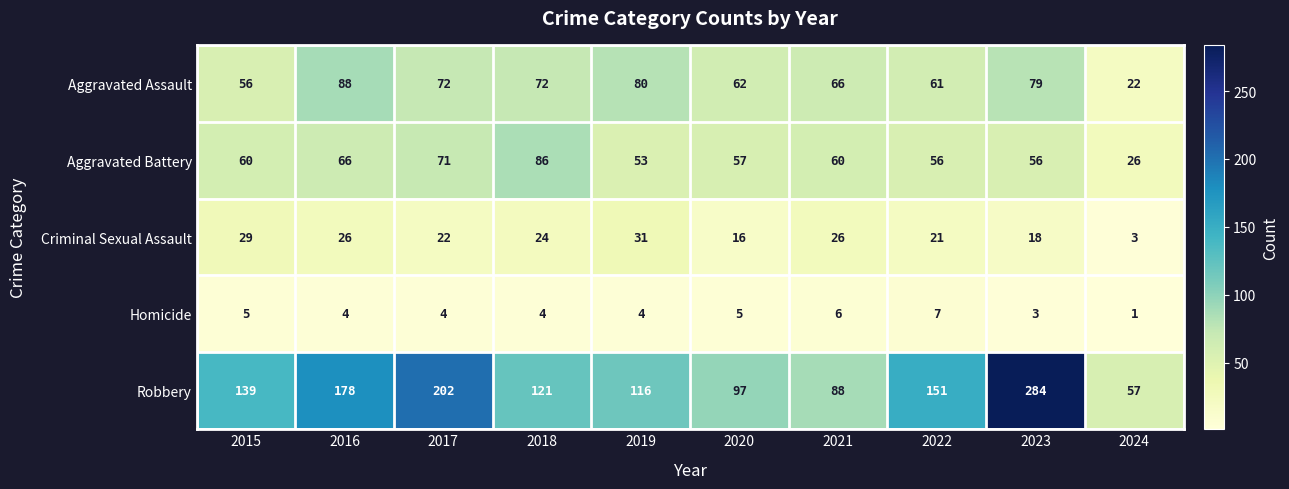

Which category has the lowest value in the Robbery series?

2024